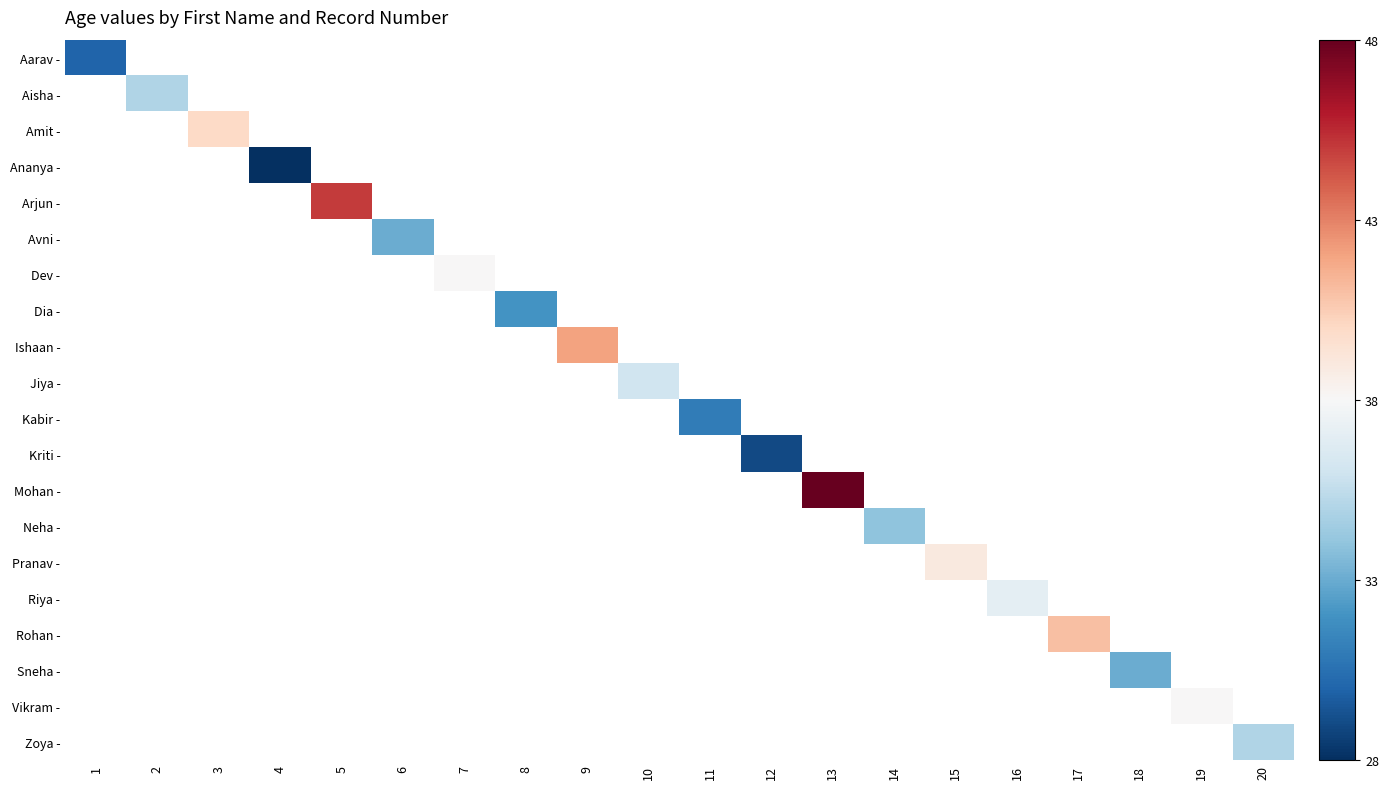

What is the minimum value shown in the chart?

28.0